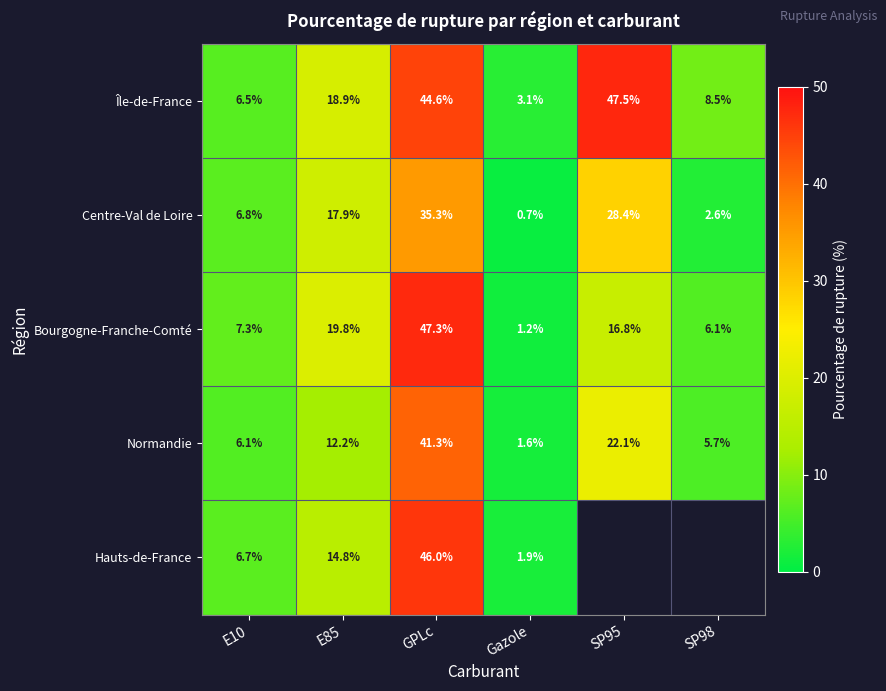

Rank the series at GPLc from highest to lowest value.

Bourgogne-Franche-Comté, Hauts-de-France, Île-de-France, Normandie, Centre-Val de Loire